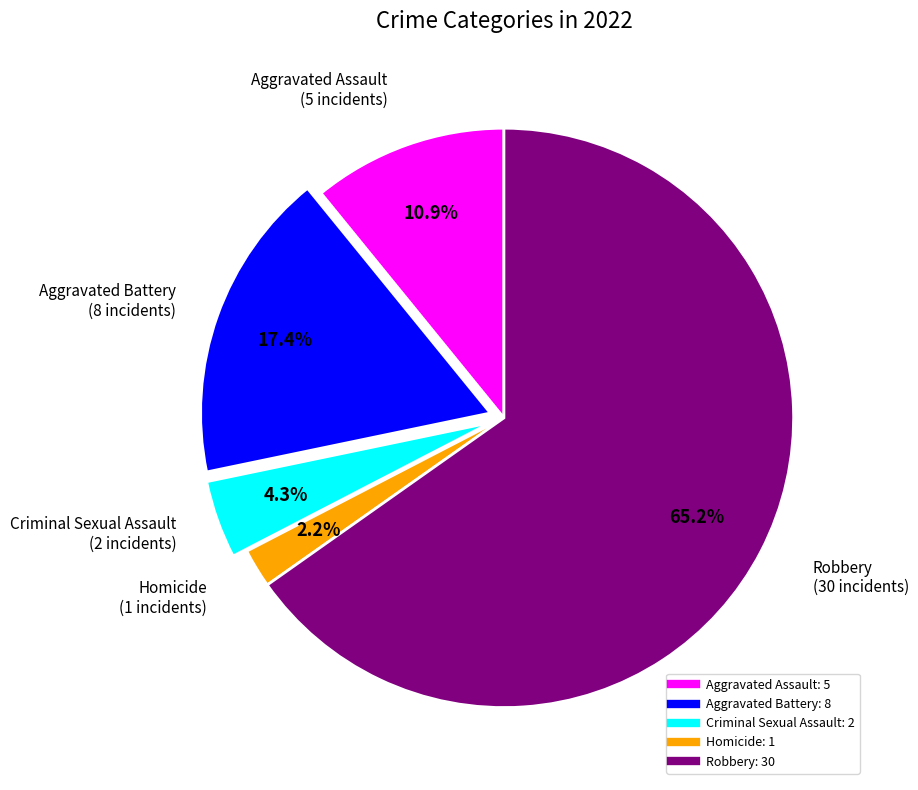

Rank the categories by value from lowest to highest.

Homicide, Criminal Sexual Assault, Aggravated Assault, Aggravated Battery, Robbery